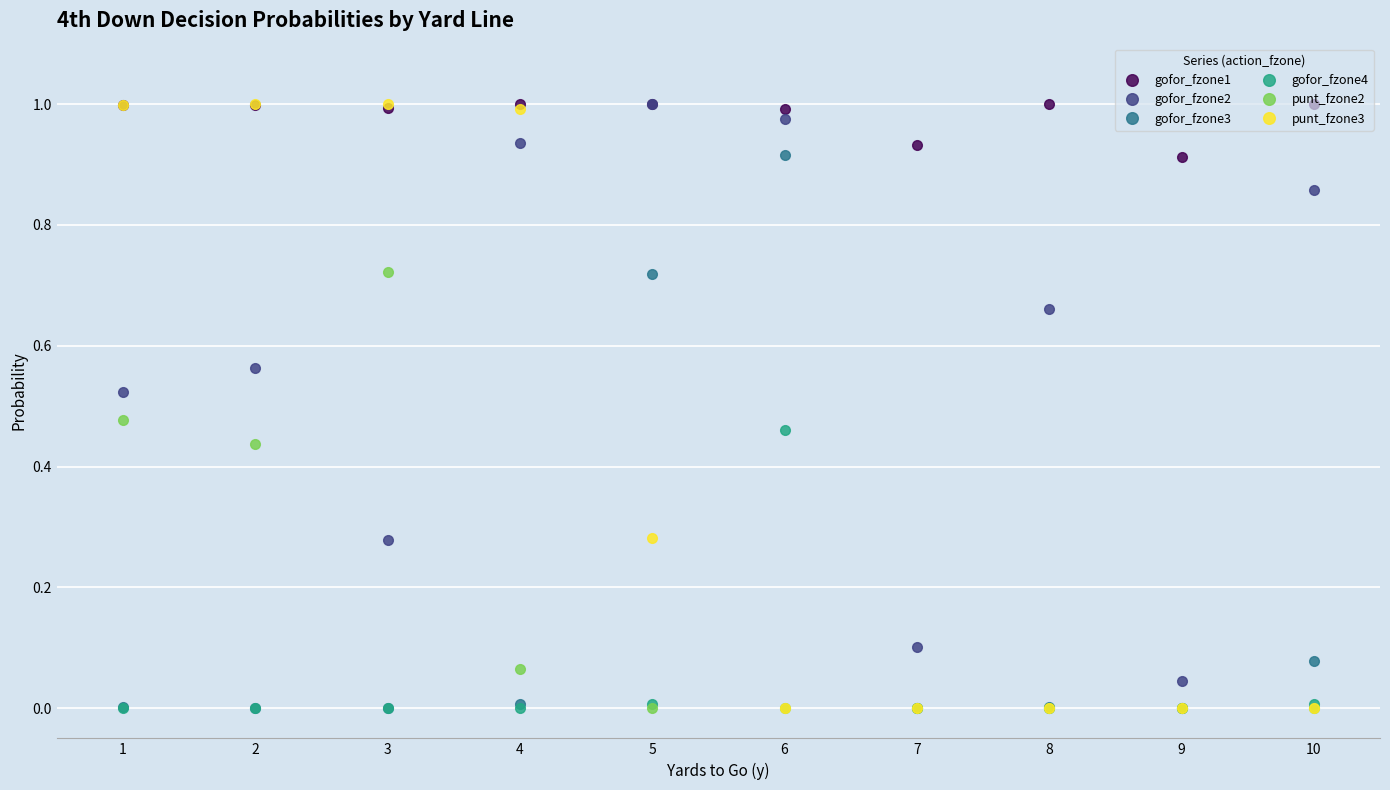

True or false: gofor_fzone2 and gofor_fzone3 intersect in this chart.

False